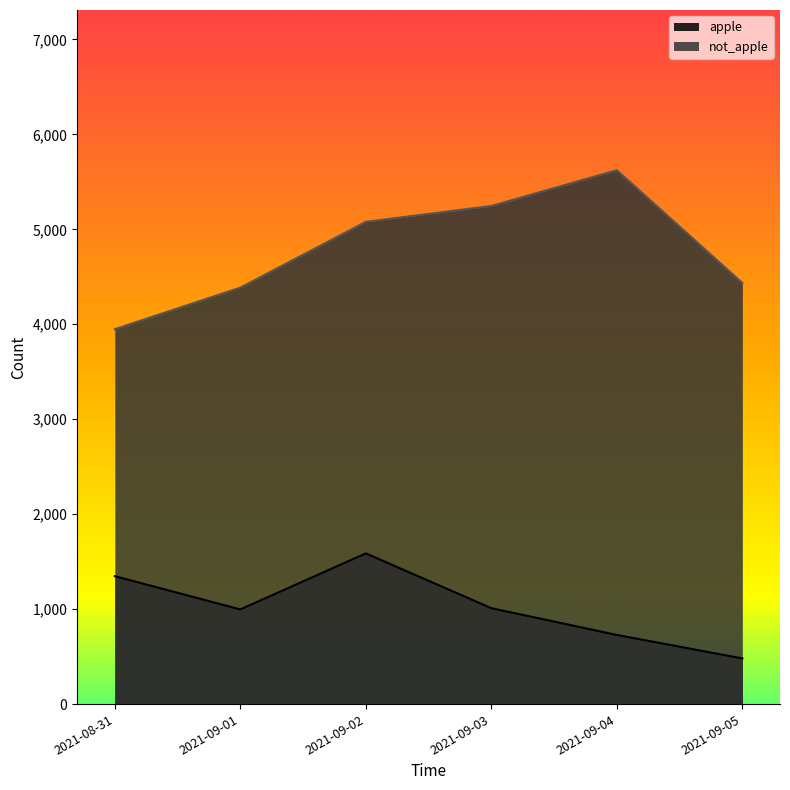

How many lines are shown in the chart?

2